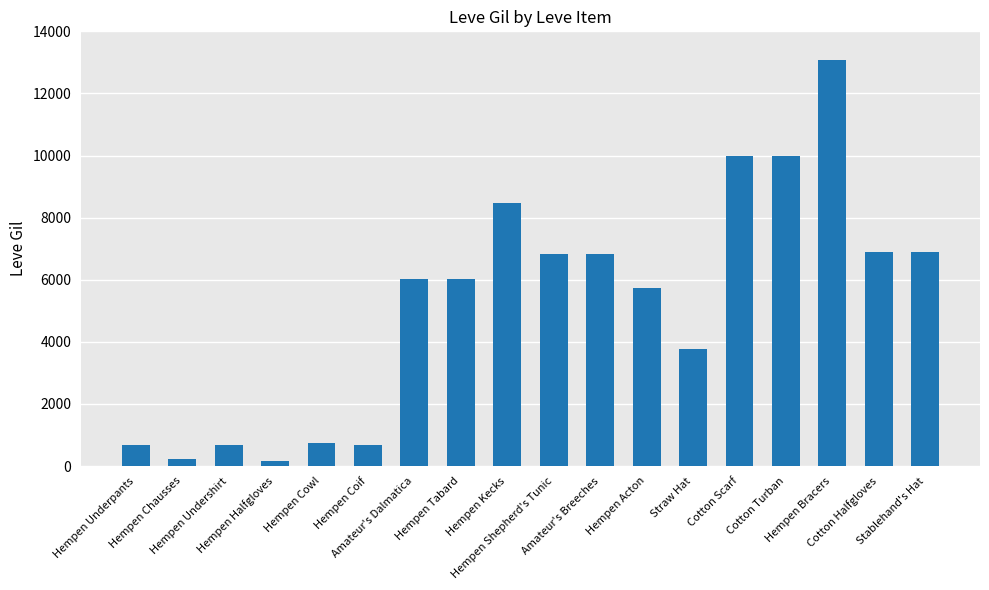

How many values are below 6030?

8